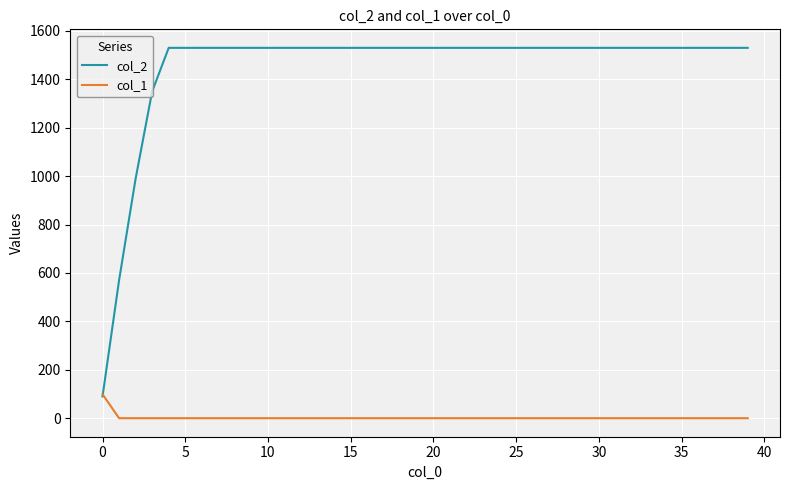

Which series has the largest total across all categories?

col_2